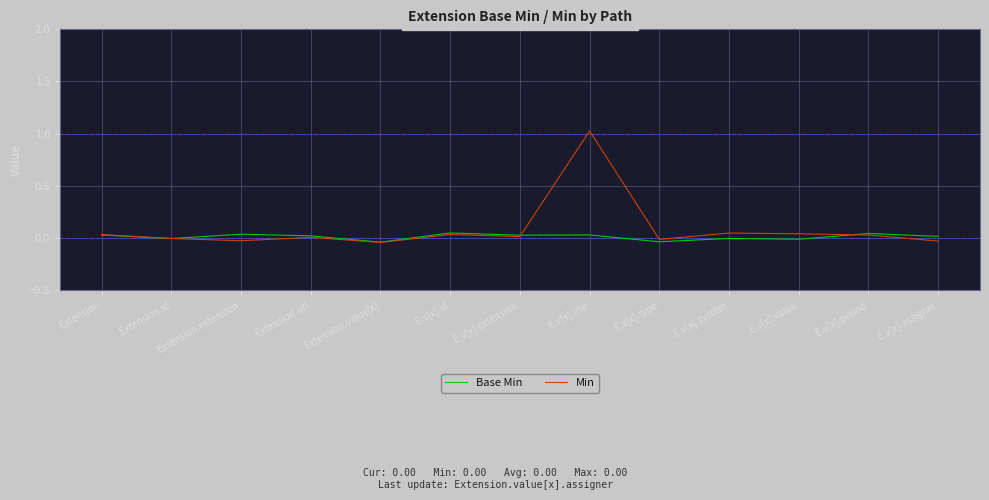

Which category has the highest value across all series?

E.v[x].use